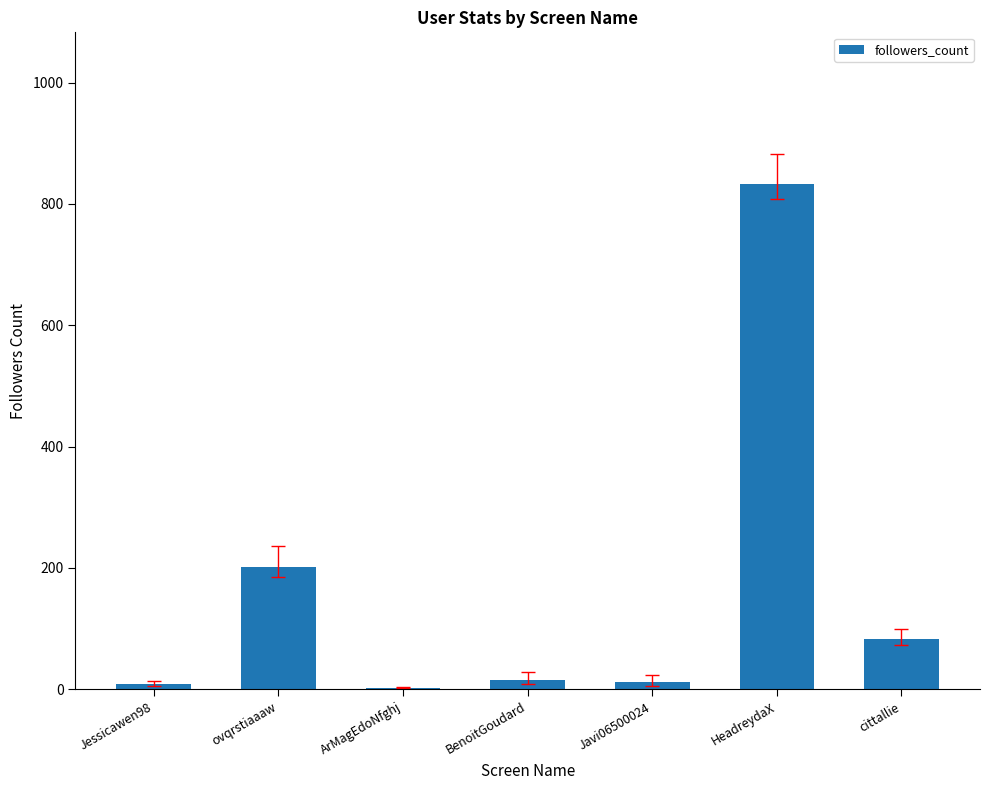

What is the sum of the values at cittallie and Jessicawen98?

90